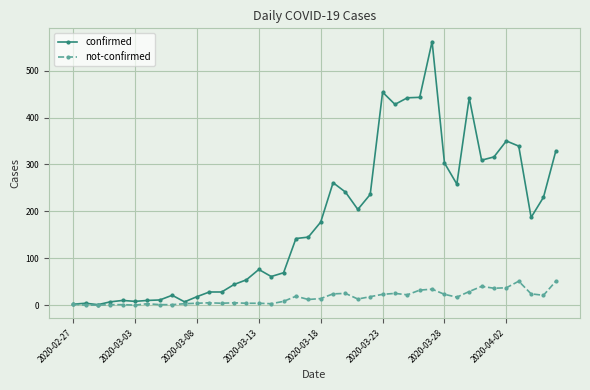

Rank the series by their average value, from highest to lowest.

confirmed, not-confirmed